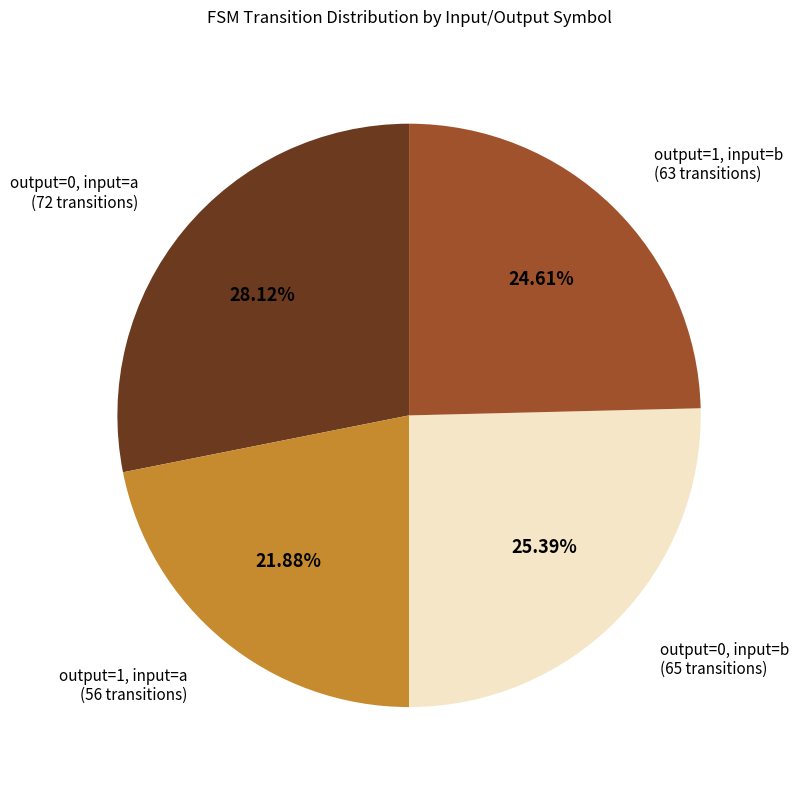

Does any single category account for the majority?

No